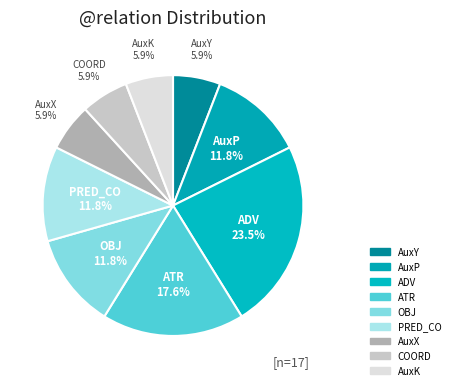

True or false: AuxK accounts for 6% of the total.

True